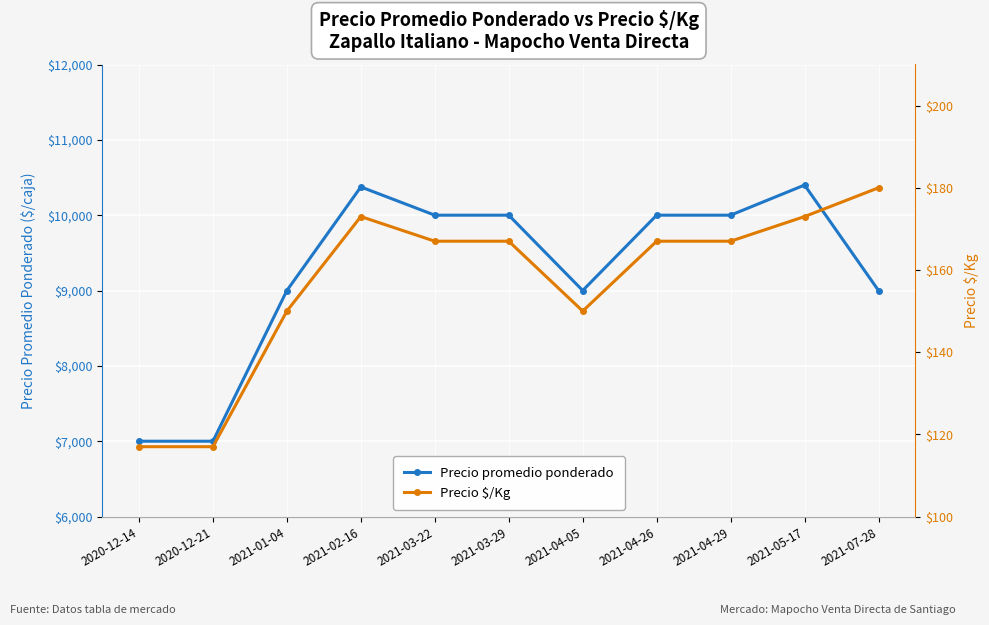

Reading right to left, transcribe all the data shown in this chart.

Precio promedio ponderado: 9000	10400	10000	10000	9000	10000	10000	10375	9000	7000	7000
Precio $/Kg: 180	173	167	167	150	167	167	173	150	117	117